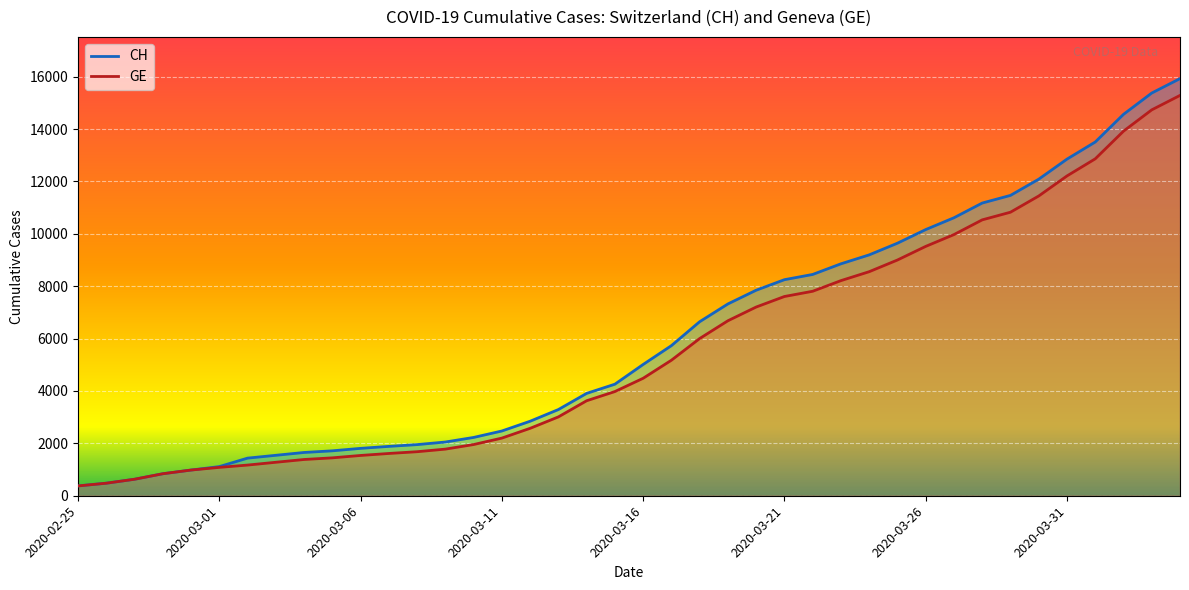

The value of GE at 2020-03-18 is 1998. True or false?

False